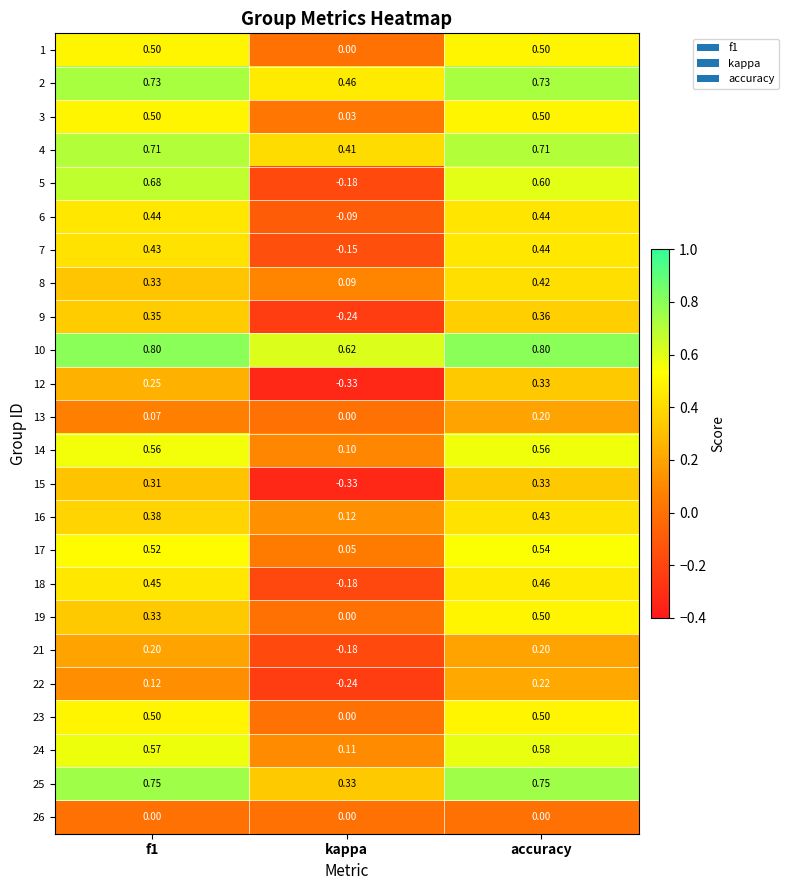

What is the total value across all series at accuracy?

11.1